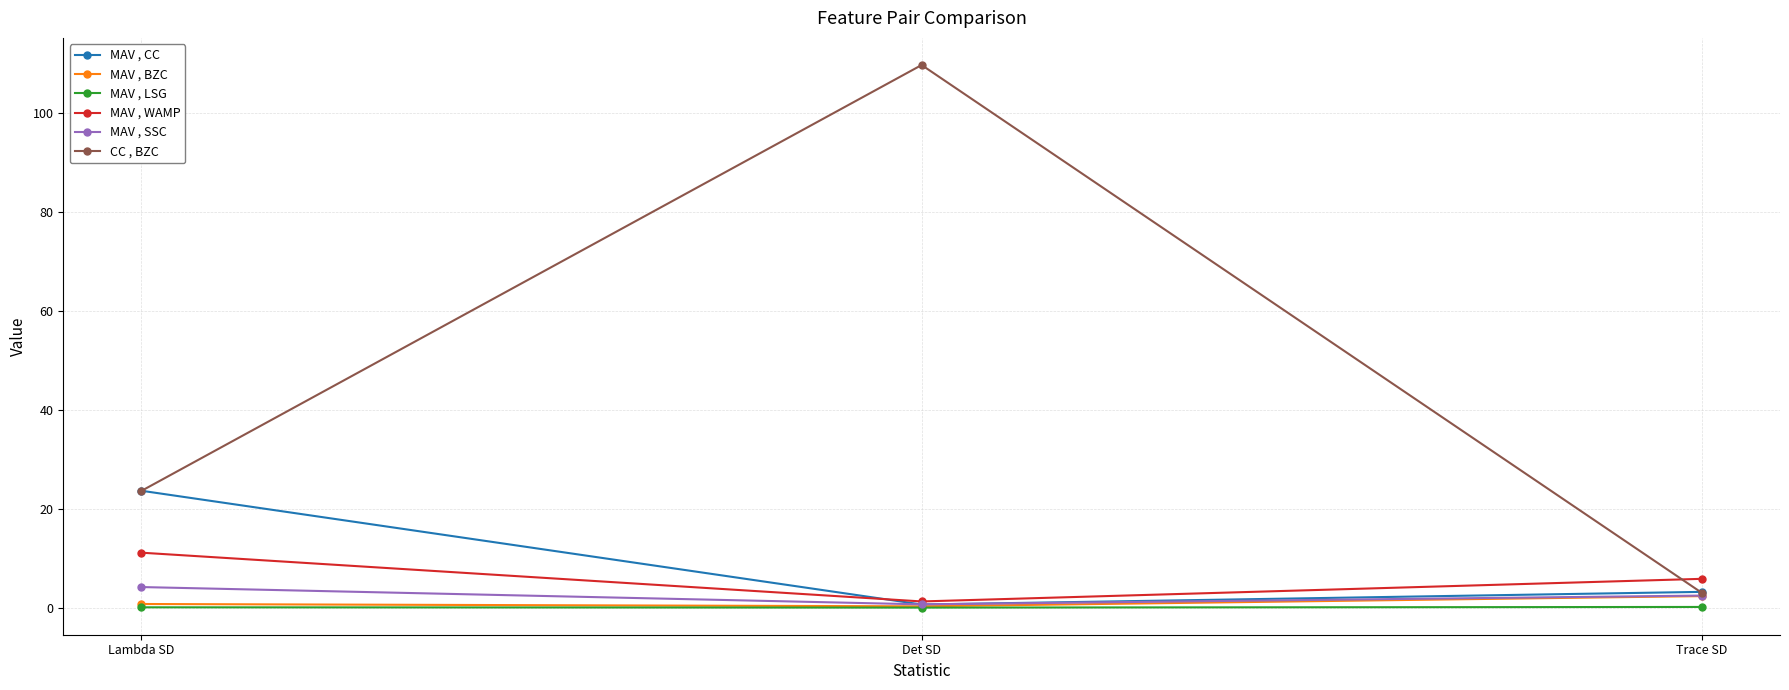

Which category has the highest value in the MAV , CC series?

Lambda SD